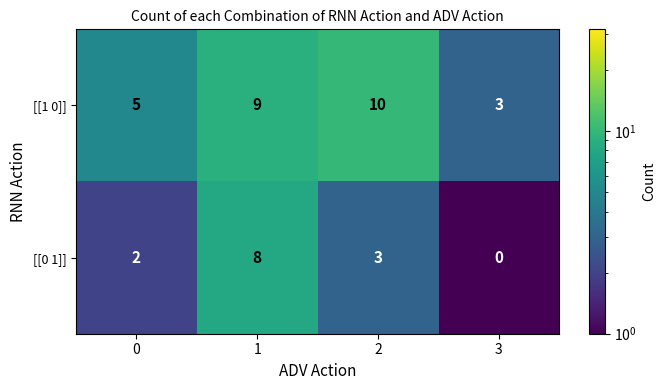

Which category has the lowest value across all series?

3